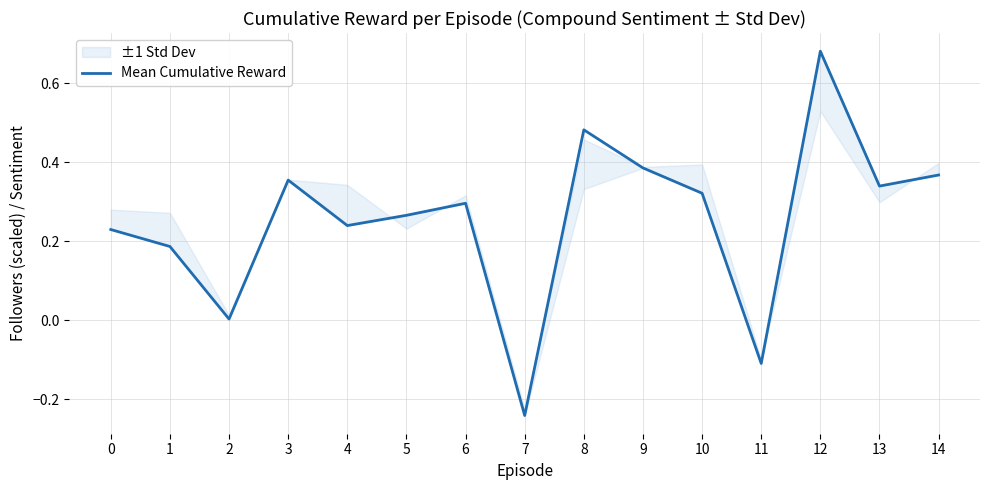

Rank the categories by value from lowest to highest.

7, 11, 2, 1, 0, 4, 5, 6, 10, 13, 3, 14, 9, 8, 12